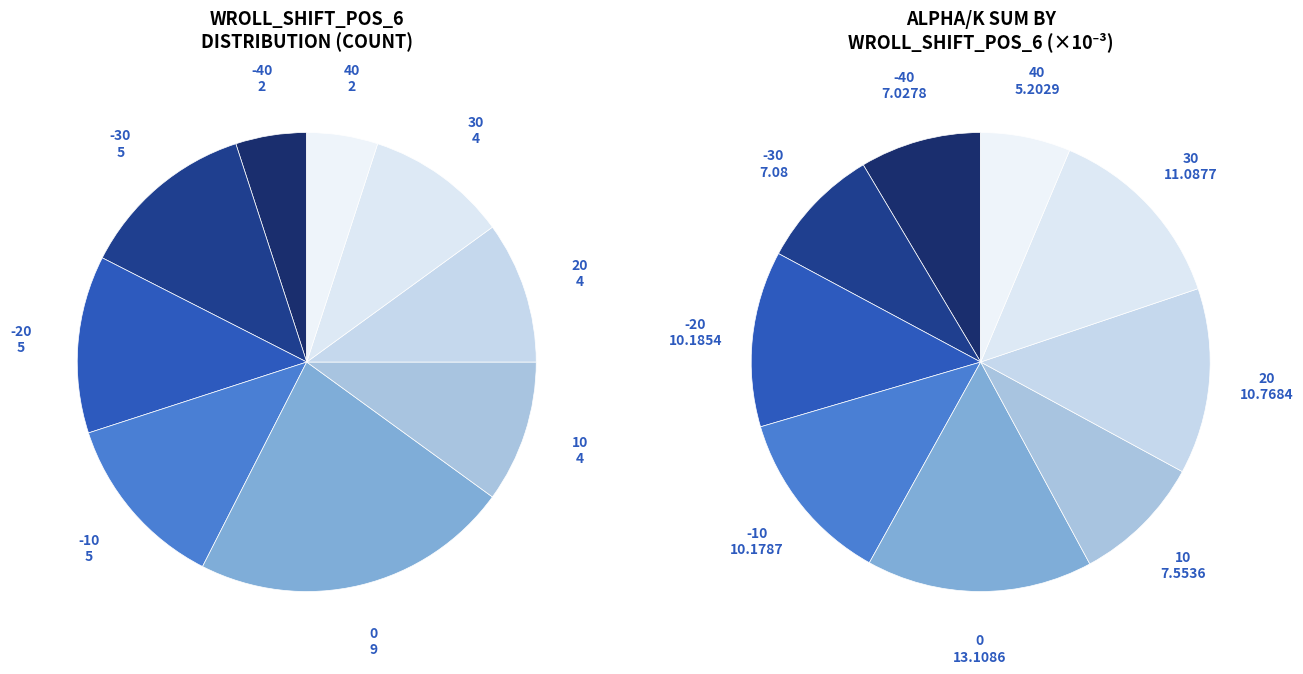

Which category has the smallest portion of the pie?

-40